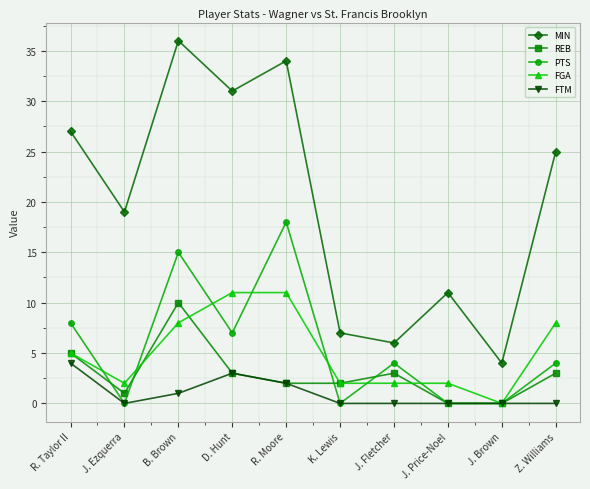

Reading right to left, list all the values displayed in this chart.

MIN: Z. Williams=25	J. Brown=4	J. Price-Noel=11	J. Fletcher=6	K. Lewis=7	R. Moore=34	D. Hunt=31	B. Brown=36	J. Ezquerra=19	R. Taylor II=27
REB: Z. Williams=3	J. Brown=0	J. Price-Noel=0	J. Fletcher=3	K. Lewis=2	R. Moore=2	D. Hunt=3	B. Brown=10	J. Ezquerra=1	R. Taylor II=5
PTS: Z. Williams=4	J. Brown=0	J. Price-Noel=0	J. Fletcher=4	K. Lewis=0	R. Moore=18	D. Hunt=7	B. Brown=15	J. Ezquerra=0	R. Taylor II=8
FGA: Z. Williams=8	J. Brown=0	J. Price-Noel=2	J. Fletcher=2	K. Lewis=2	R. Moore=11	D. Hunt=11	B. Brown=8	J. Ezquerra=2	R. Taylor II=5
FTM: Z. Williams=0	J. Brown=0	J. Price-Noel=0	J. Fletcher=0	K. Lewis=0	R. Moore=2	D. Hunt=3	B. Brown=1	J. Ezquerra=0	R. Taylor II=4